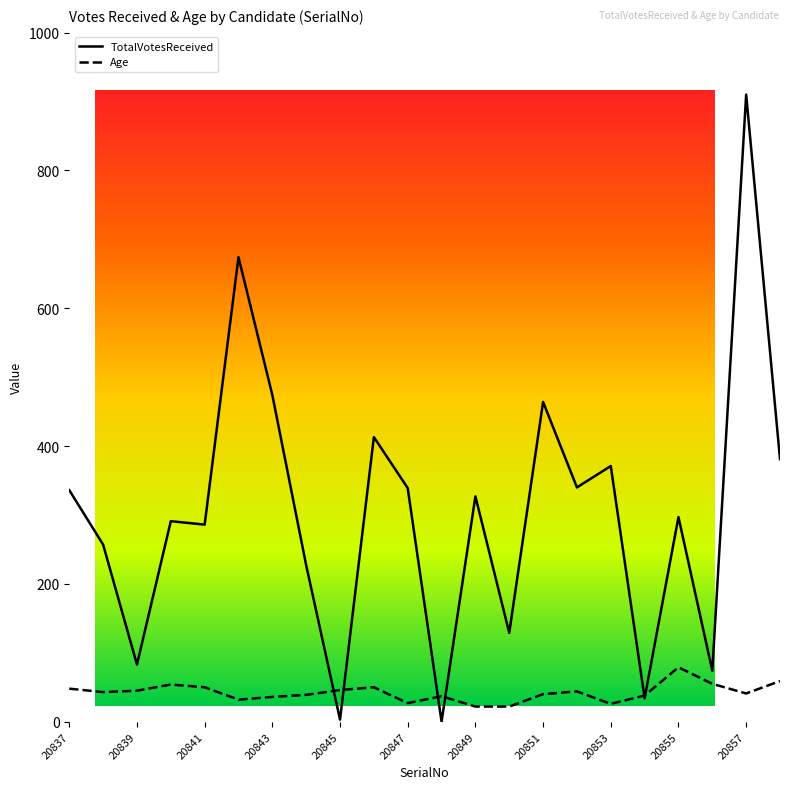

What is the difference between the highest and lowest values at 20844?

188